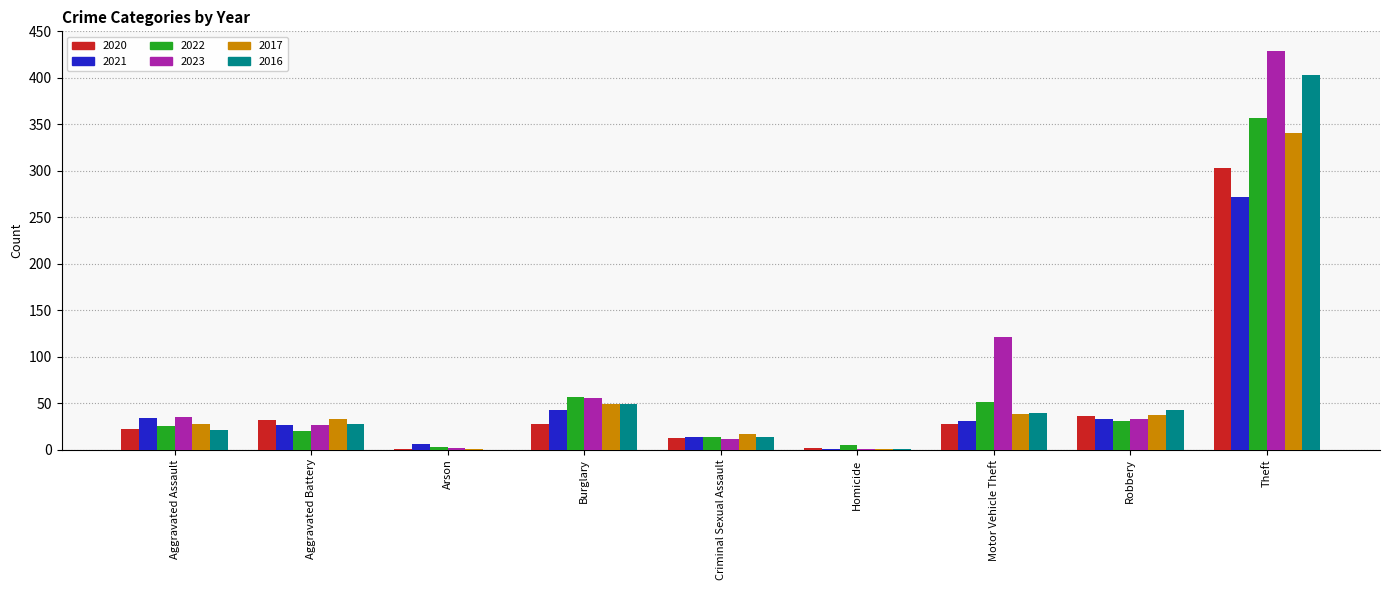

At which category is the sum across all series the highest?

Theft